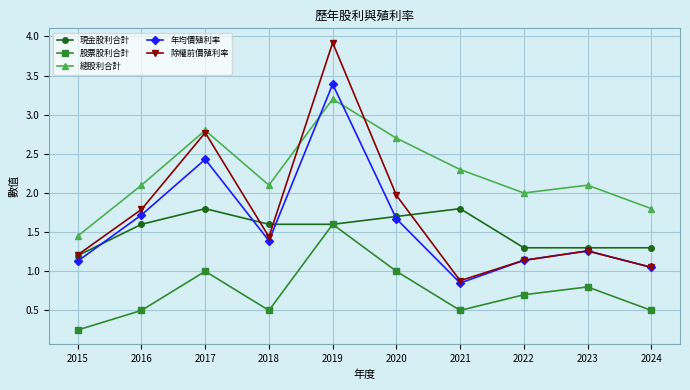

Where is 總股利合計 nearest to the value 2?

2022